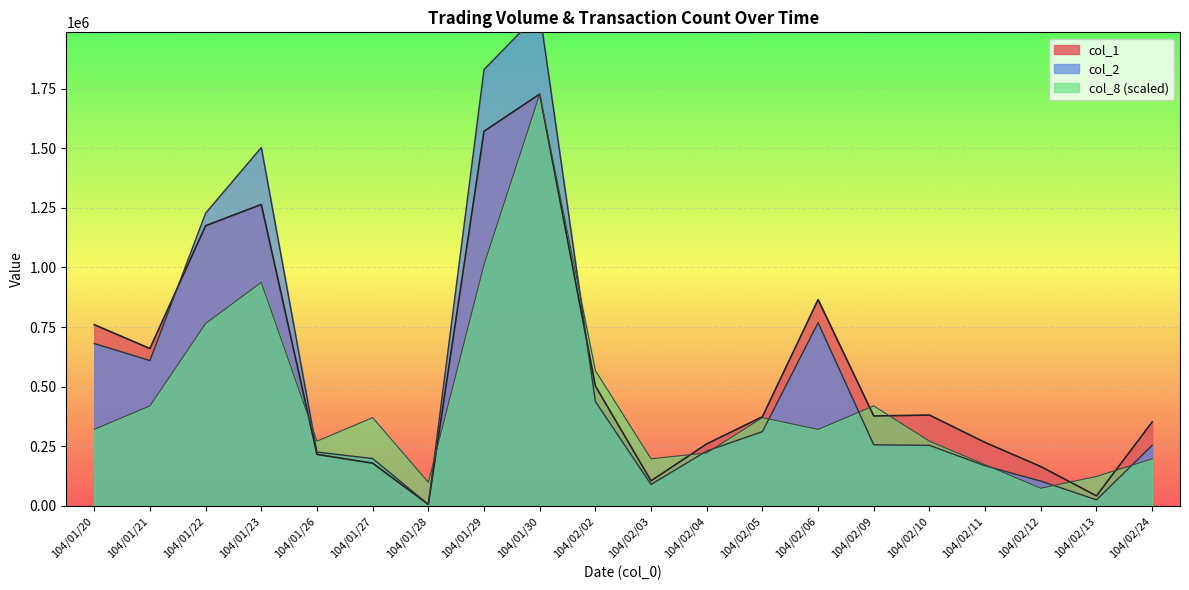

Is the value of col_2 at 104/01/23 greater than the value of col_8 at 104/01/30?

No